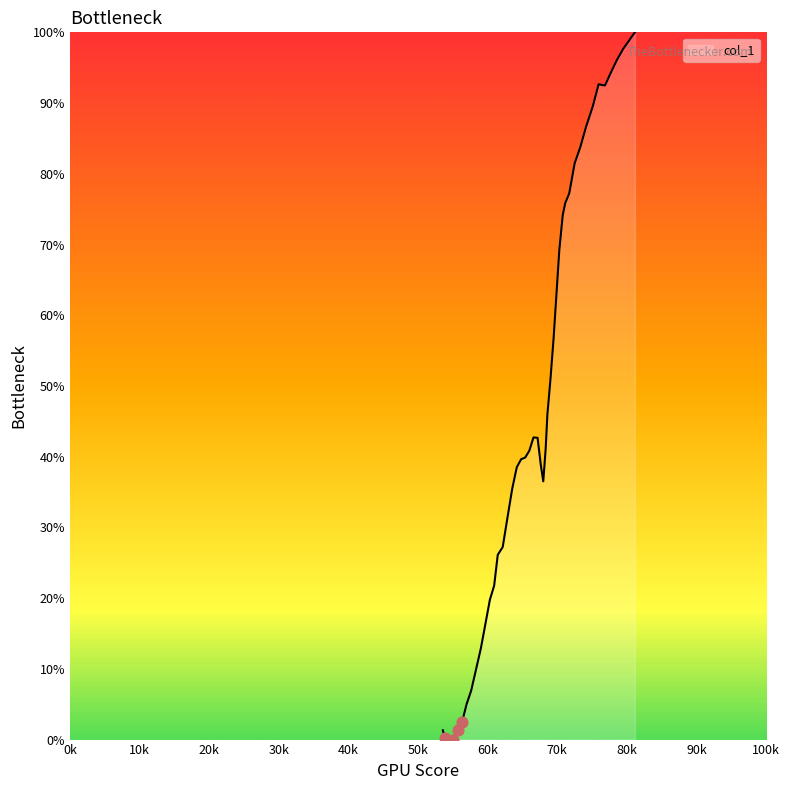

What is the difference between the maximum and minimum values?

100.0